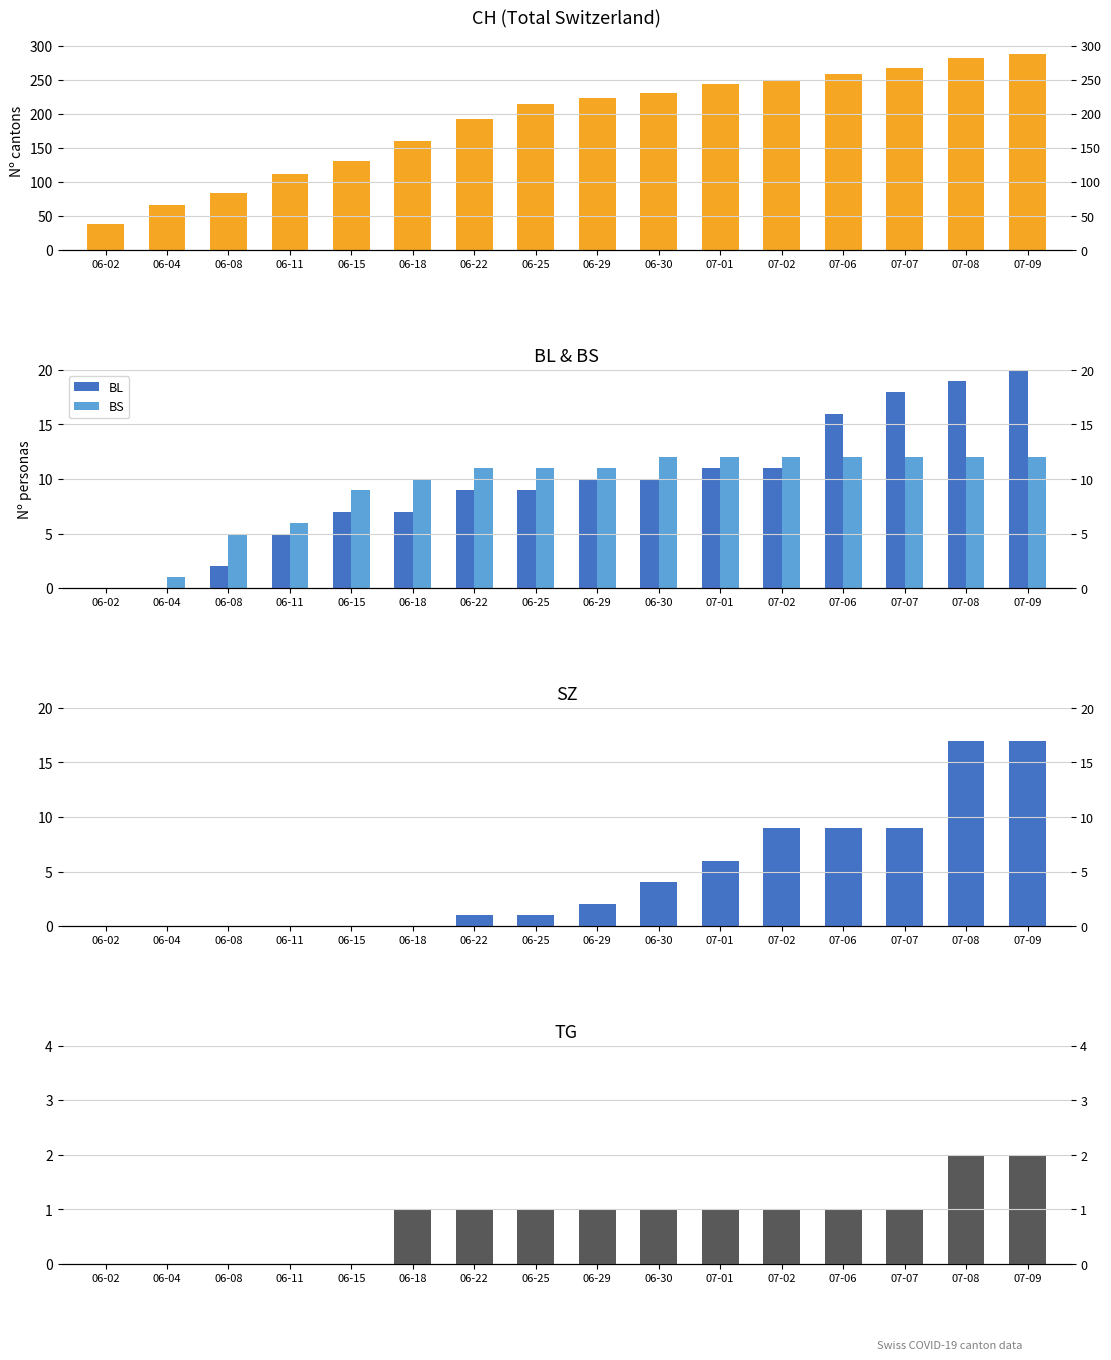

What is the total value across all series at 06-25?

236